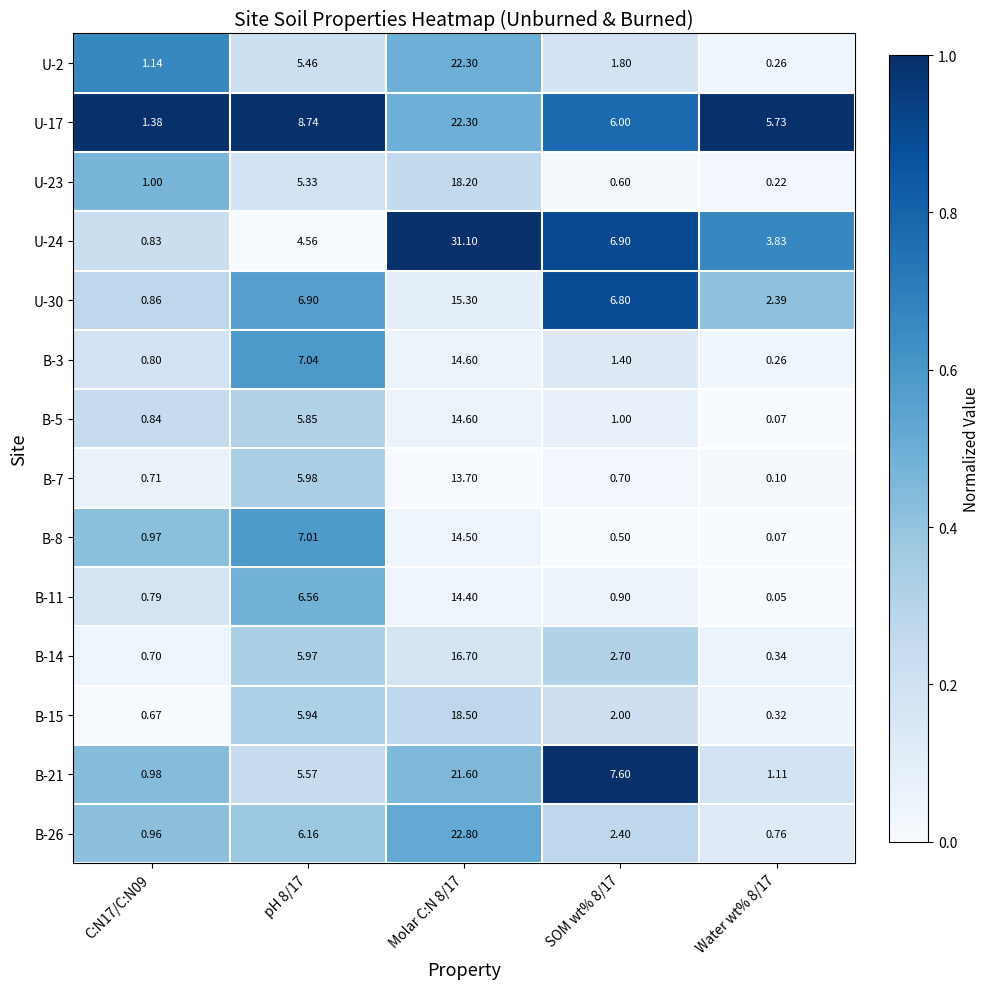

Rank the series at pH 8/17 from lowest to highest value.

U-24, U-23, U-2, B-21, B-5, B-15, B-14, B-7, B-26, B-11, U-30, B-8, B-3, U-17